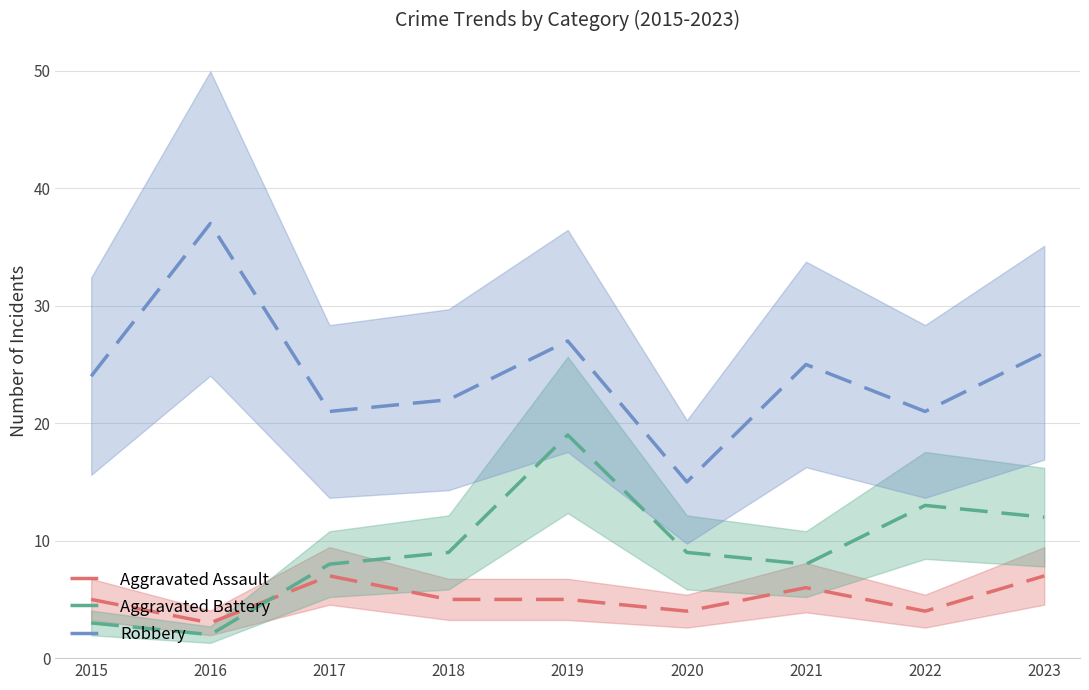

Reading left to right, list all the values displayed in this chart.

Aggravated Assault: 5	3	7	5	5	4	6	4	7
Aggravated Battery: 3	2	8	9	19	9	8	13	12
Robbery: 24	37	21	22	27	15	25	21	26